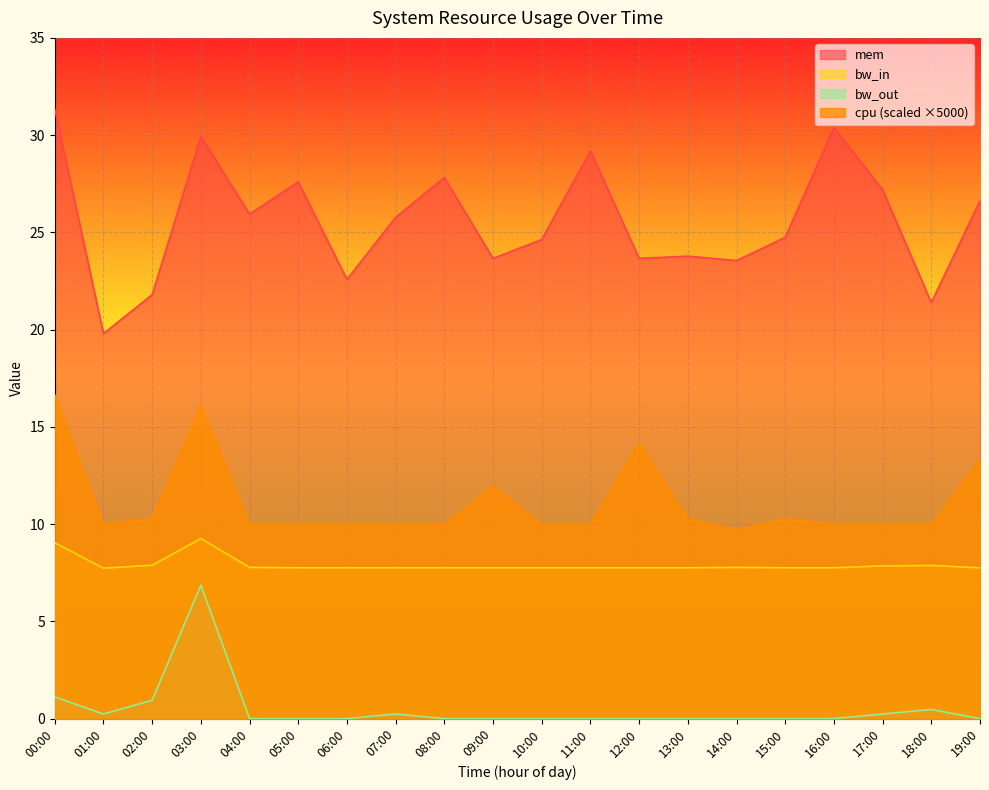

Reading left to right, what are all the values shown in this chart?

mem: 00:00=31.3	01:00=19.8	02:00=21.8	03:00=29.9	04:00=25.9	05:00=27.6	06:00=22.6	07:00=25.8	08:00=27.8	09:00=23.7	10:00=24.6	11:00=29.2	12:00=23.7	13:00=23.8	14:00=23.5	15:00=24.7	16:00=30.4	17:00=27.2	18:00=21.4	19:00=26.6
cpu: 00:00=16.6	01:00=10.0	02:00=10.3	03:00=16.1	04:00=10.0	05:00=10.0	06:00=10.0	07:00=10.0	08:00=10.0	09:00=11.9	10:00=10.0	11:00=10.0	12:00=14.2	13:00=10.3	14:00=9.7	15:00=10.3	16:00=10.0	17:00=10.0	18:00=10.0	19:00=13.3
bw_in: 00:00=9.0	01:00=7.7	02:00=7.9	03:00=9.3	04:00=7.8	05:00=7.8	06:00=7.8	07:00=7.8	08:00=7.8	09:00=7.8	10:00=7.8	11:00=7.8	12:00=7.8	13:00=7.8	14:00=7.8	15:00=7.8	16:00=7.8	17:00=7.9	18:00=7.9	19:00=7.8
bw_out: 00:00=1.1	01:00=0.2	02:00=0.9	03:00=6.9	04:00=0.0	05:00=0.0	06:00=0.0	07:00=0.2	08:00=0.0	09:00=0.0	10:00=0.0	11:00=0.0	12:00=0.0	13:00=0.0	14:00=0.0	15:00=0.0	16:00=0.0	17:00=0.2	18:00=0.5	19:00=0.0